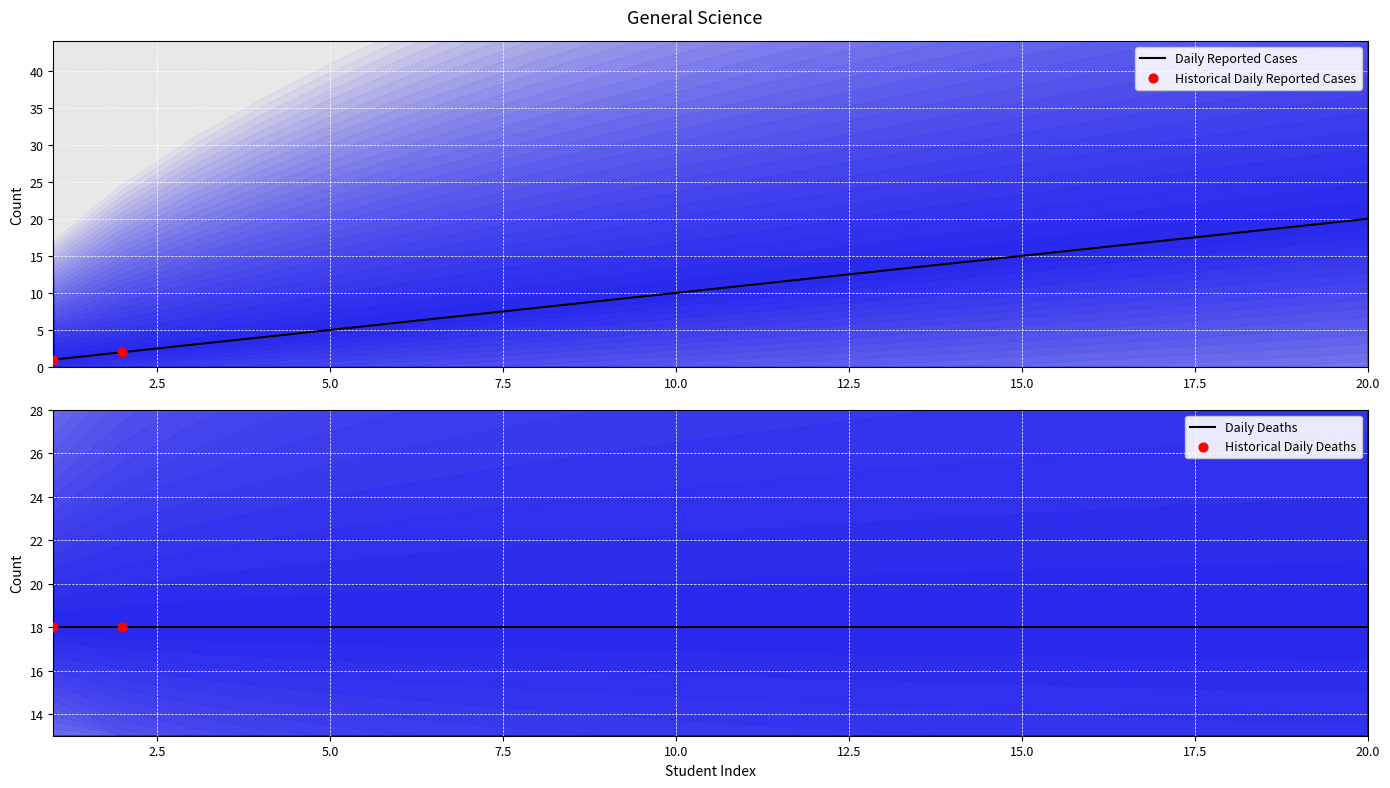

Which has a higher value, 3 or 10?

10